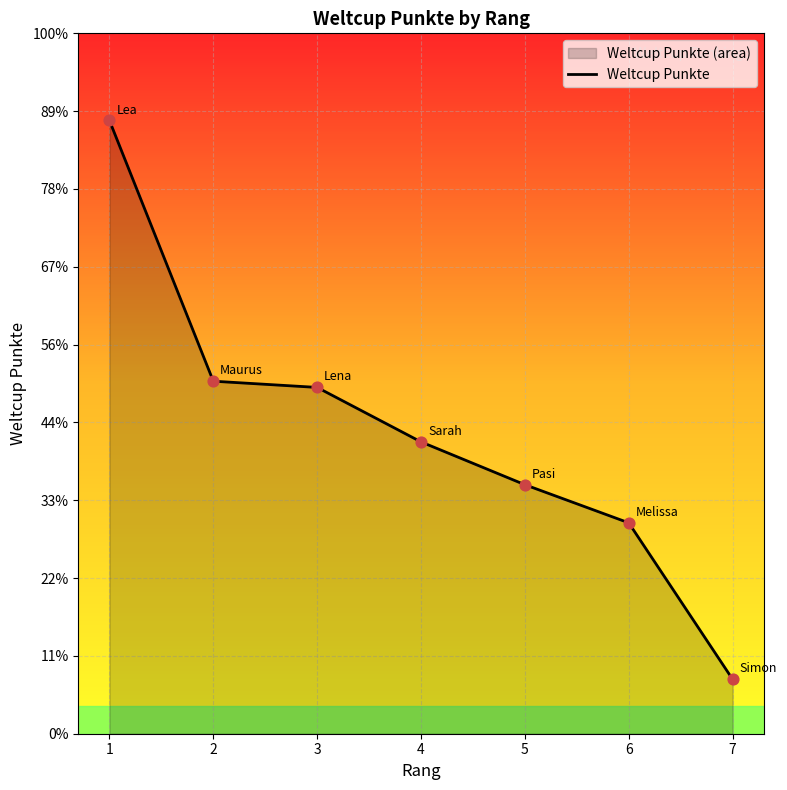

What is the change in value from 3 to 6?

-174